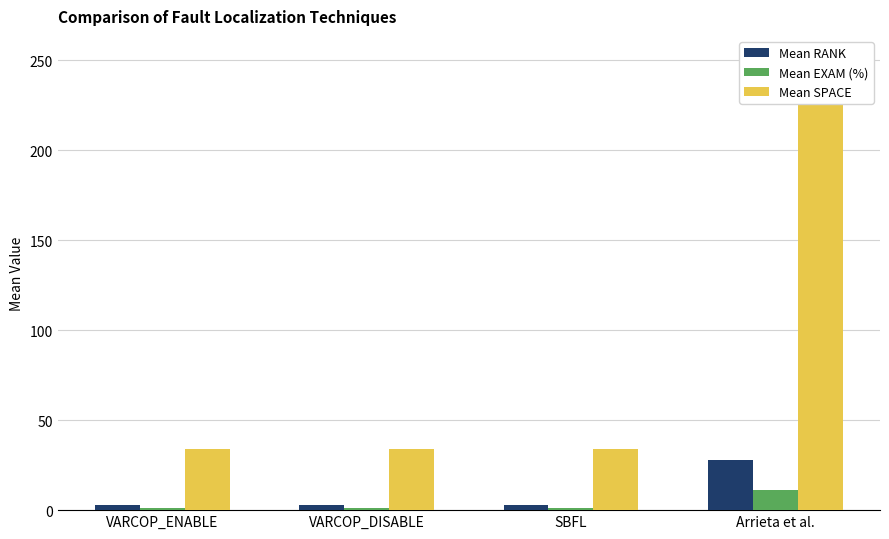

Which series has the largest total across all categories?

Mean SPACE